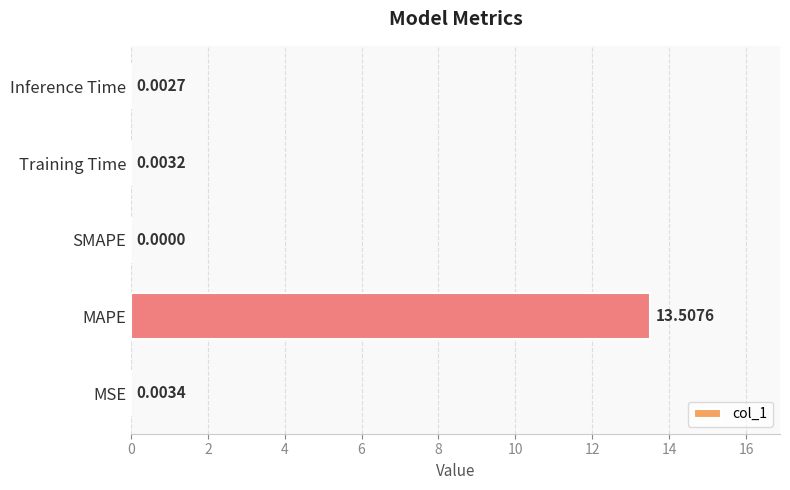

At which category does the chart reach its peak across all series?

MAPE